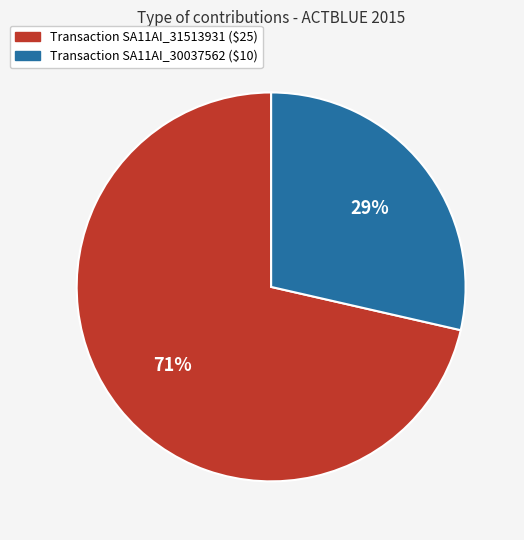

To the nearest percent, what is the average slice percentage?

50%